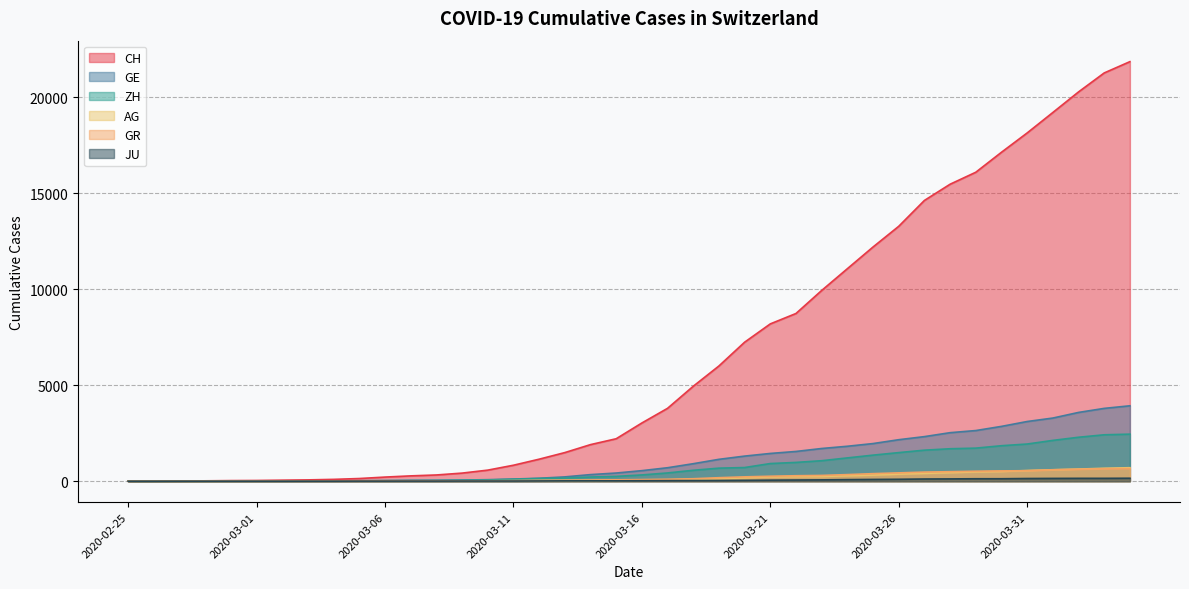

Between 2020-03-02 and 2020-03-16, which series saw the biggest shift?

CH